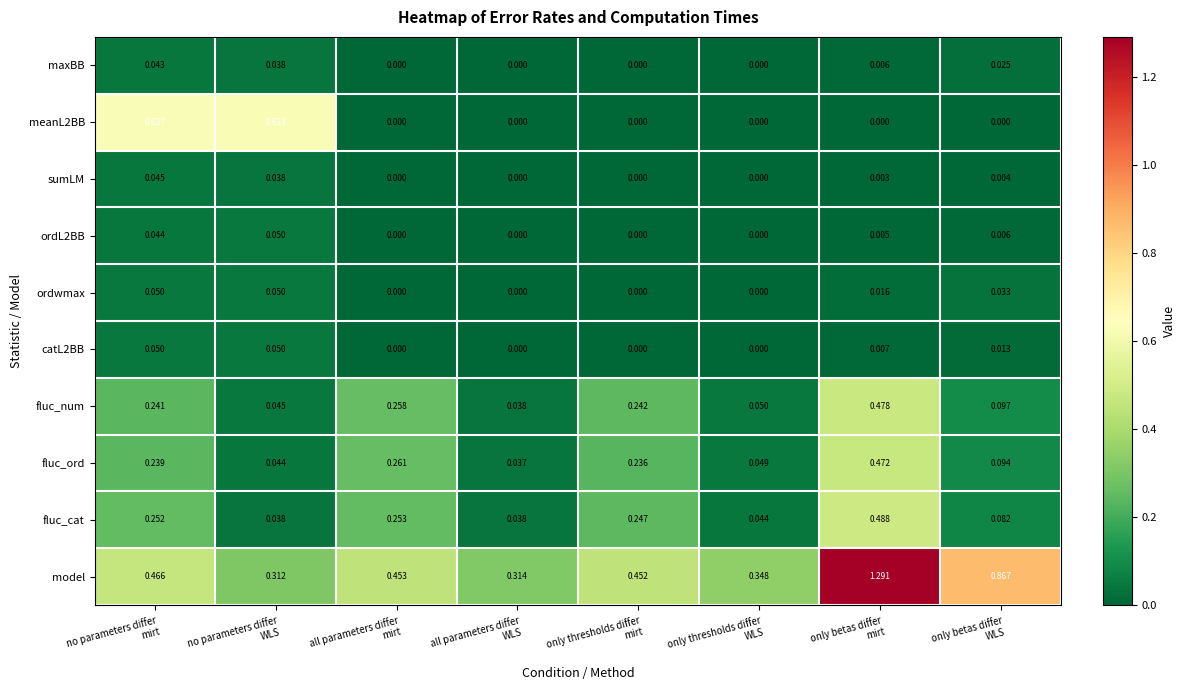

Which series has the widest spread of values?

model